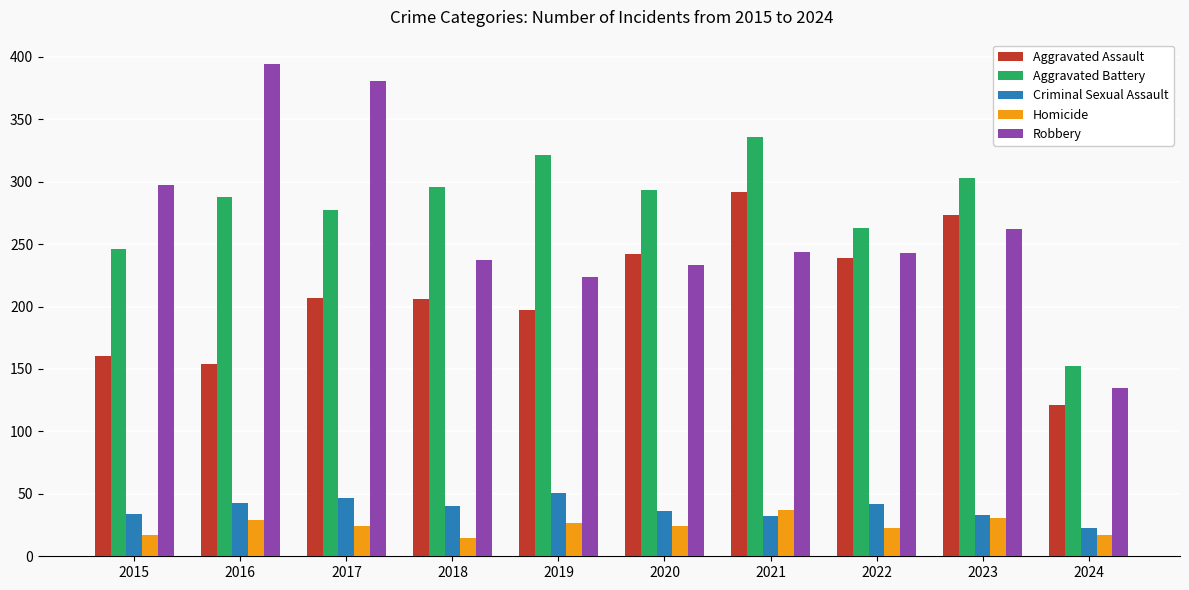

What is the sum of the Robbery values at 2022 and 2023?

505